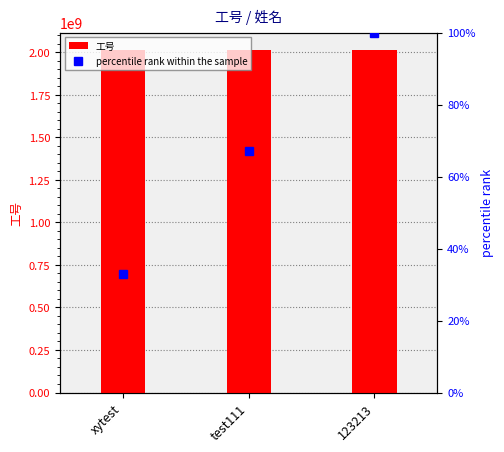

What is the total value across all series at test111?

2016124105